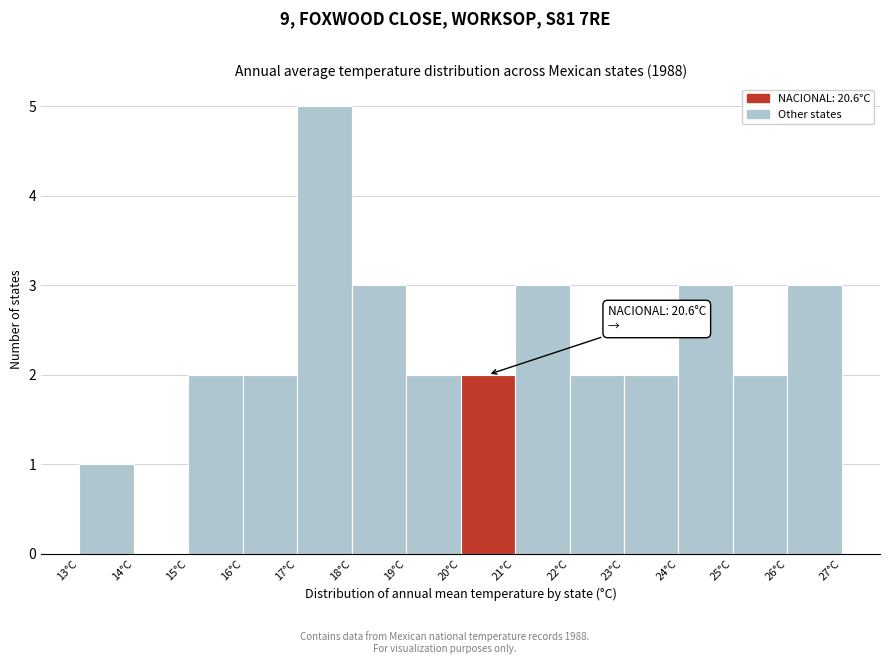

Which range on the x-axis has the tallest bar?

17 to 18